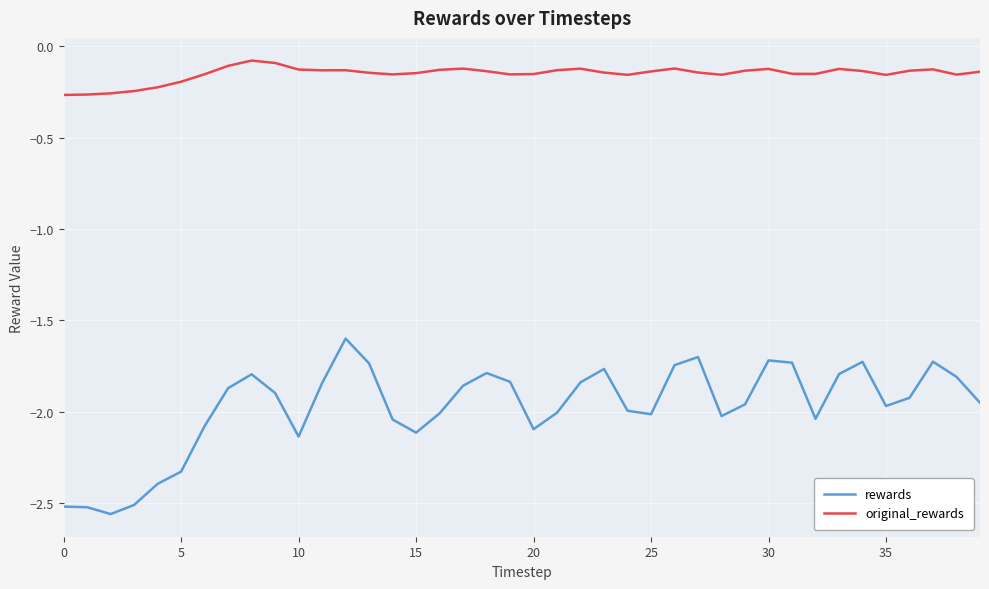

True or false: original_rewards and rewards cross at least once.

False